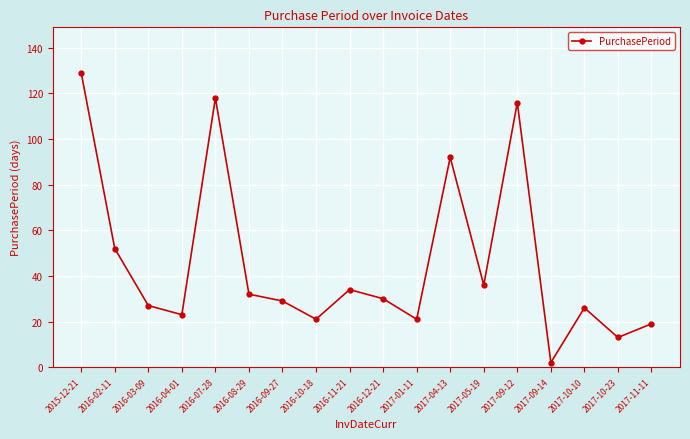

What is the change in value from 2017-01-11 to 2017-10-10?

+5